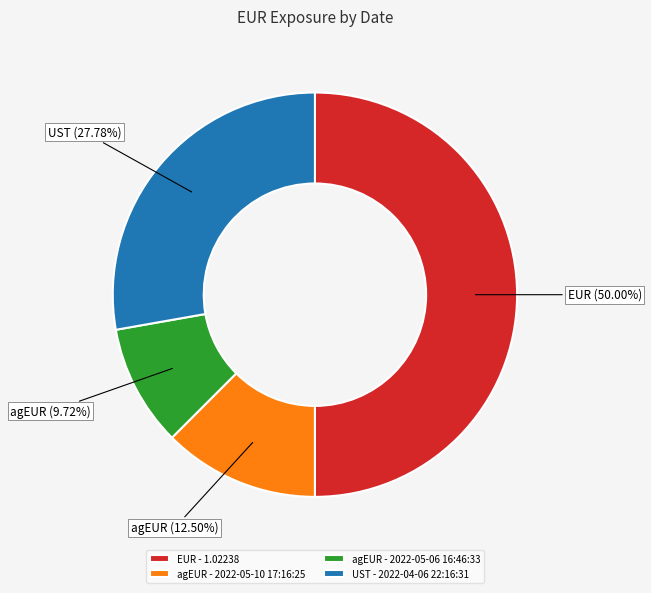

Which slice is the largest?

EUR - 1.02238